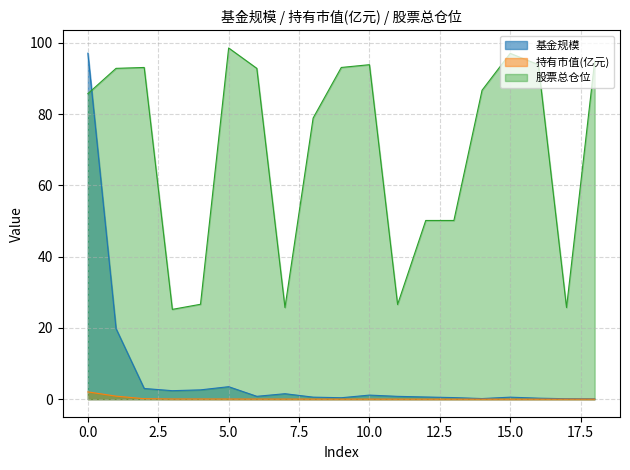

What is the sum of all 基金规模 values?

135.9